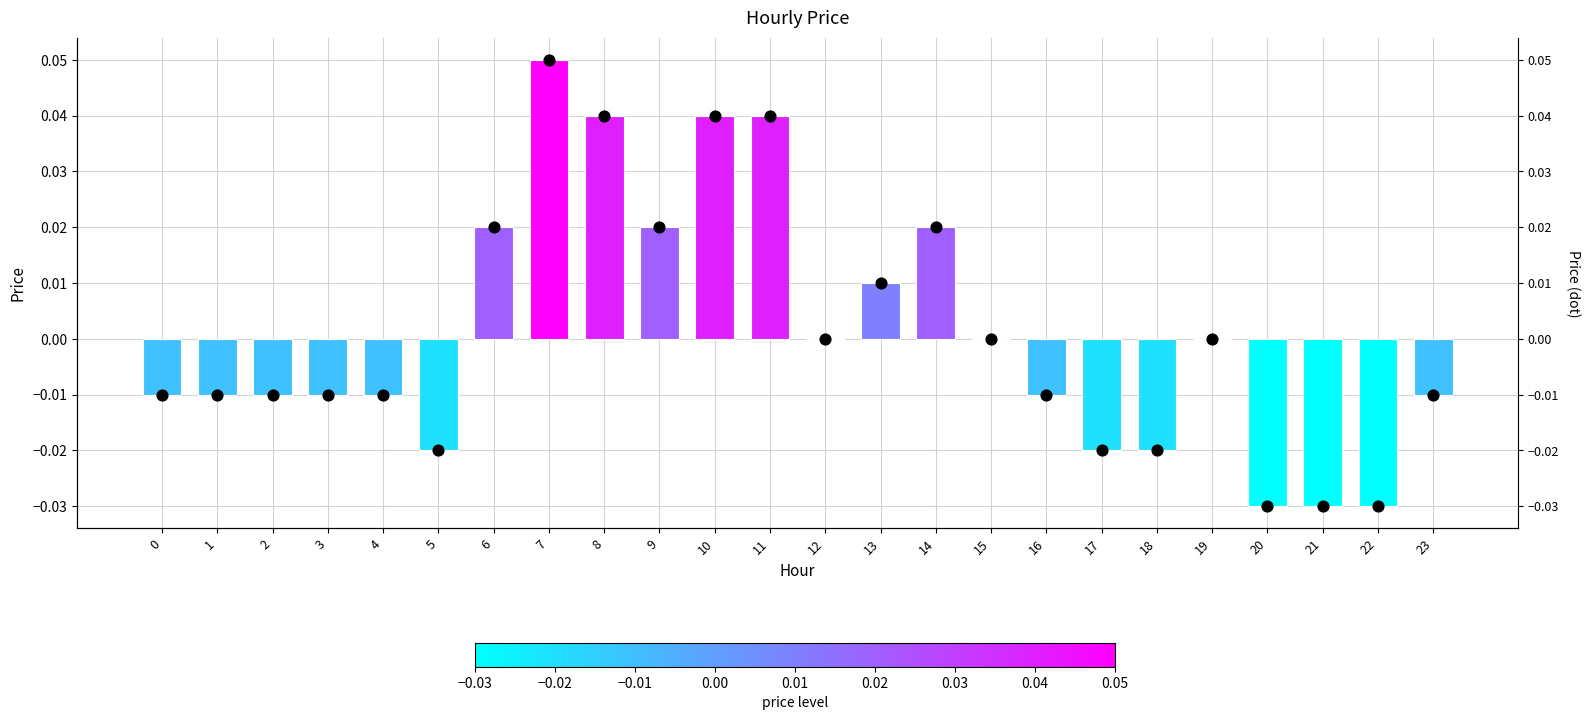

Is the value of price at 11 greater than the value of price_dot at 11?

No